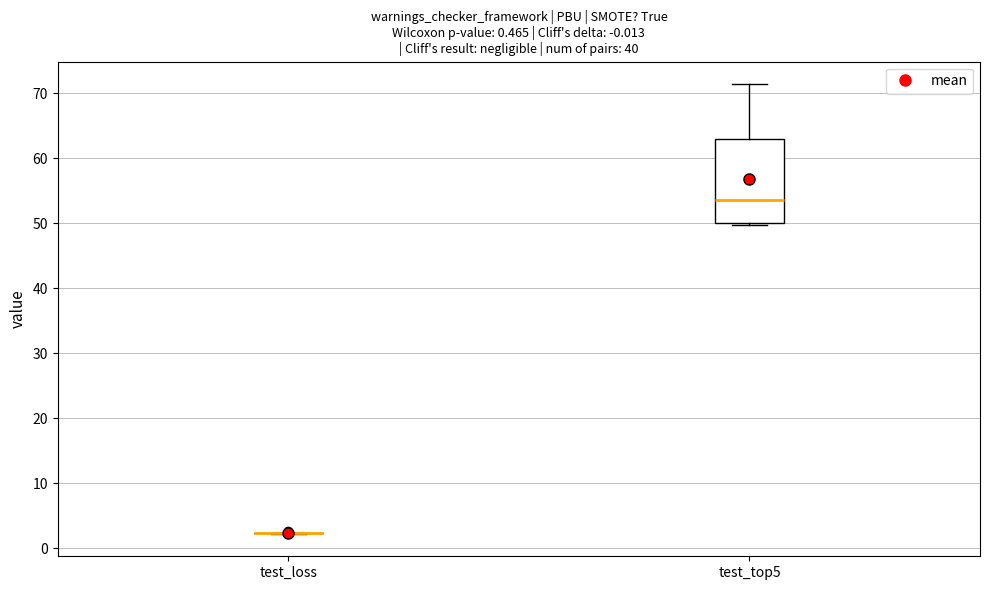

Which box is the tallest, from its lower edge to its upper edge?

test_top5